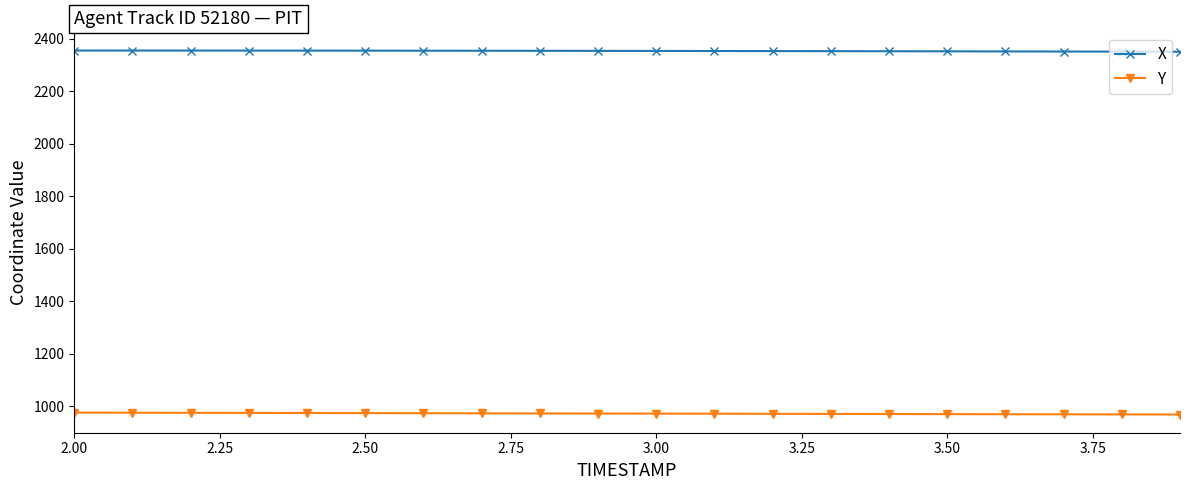

What is the sum of all Y values?

19424.6